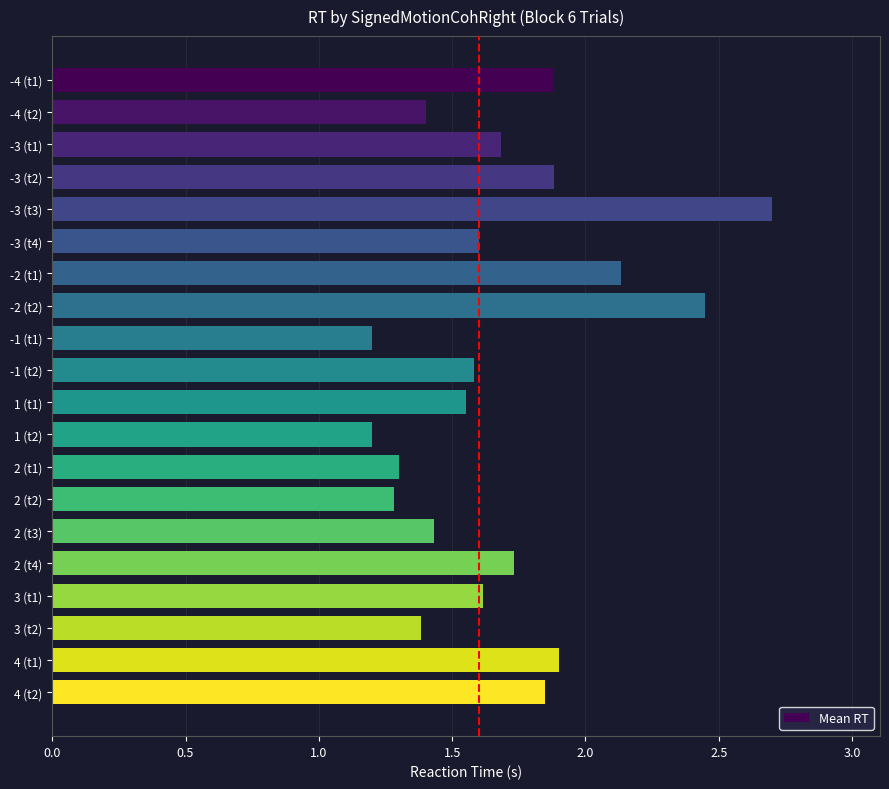

What is the label of the 11th bar from the bottom?

-1 (t2)